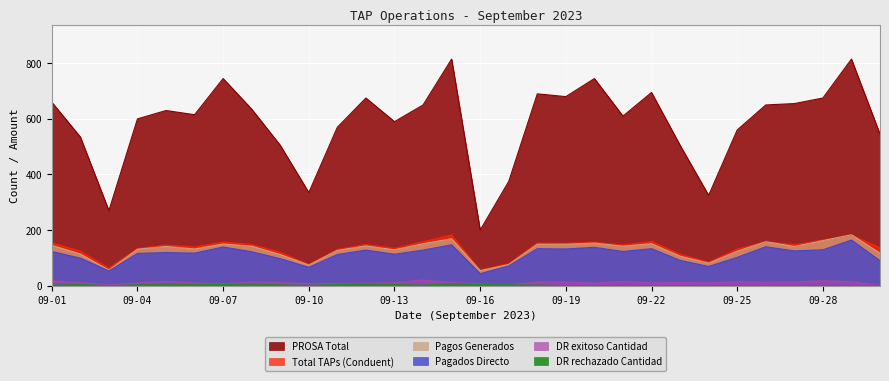

What is the minimum value for Pagados Directo?

43